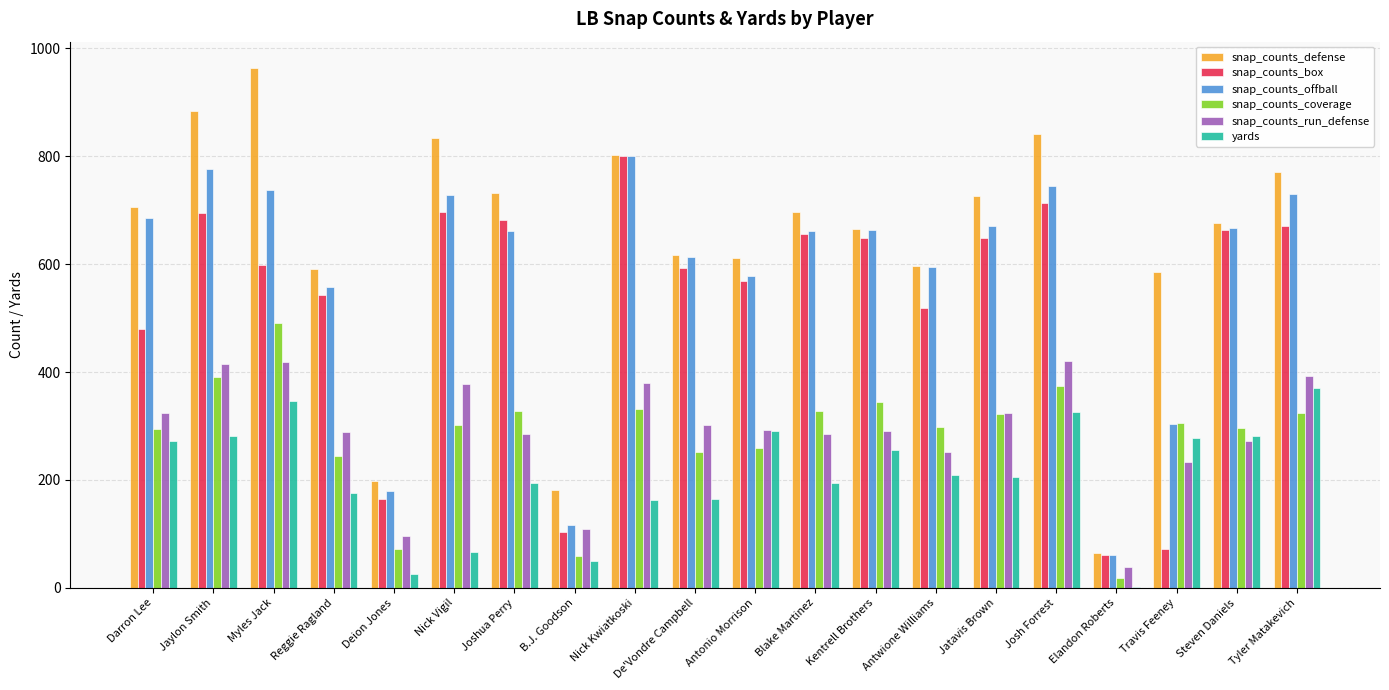

The value of snap_counts_offball at B.J. Goodson is 116. True or false?

True